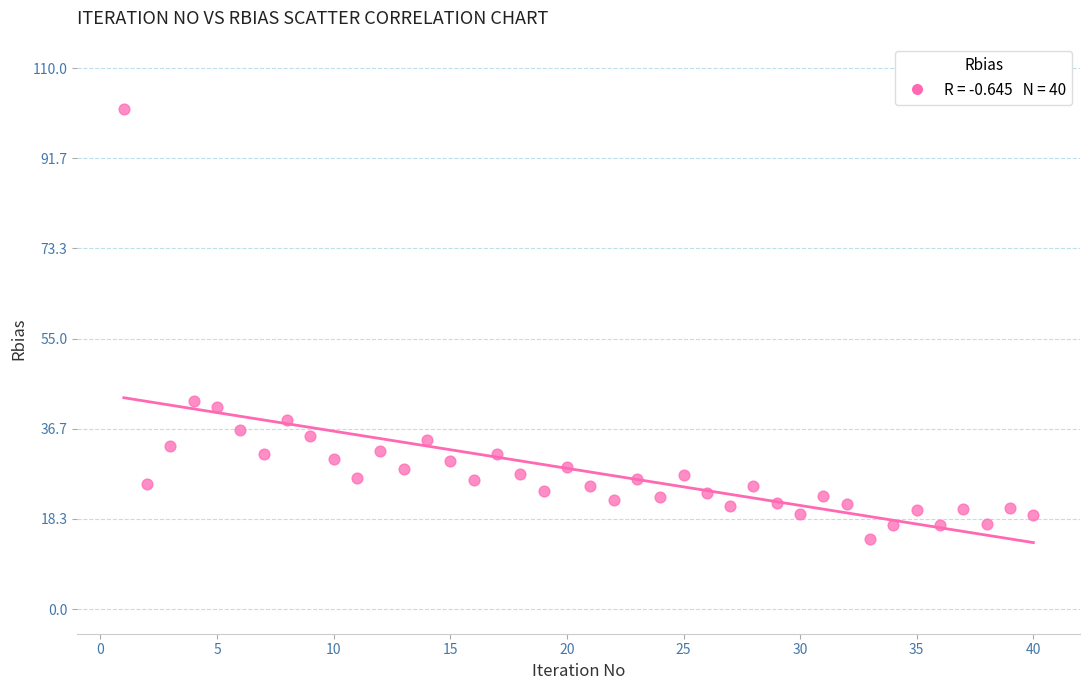

What is the range of Y values (max minus min)?

87.4